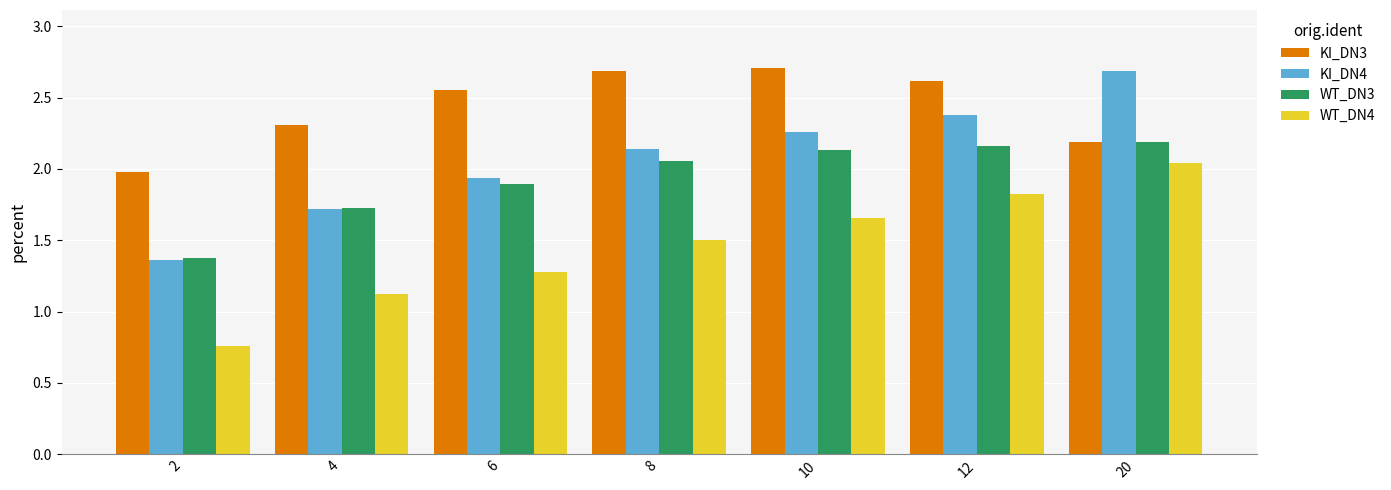

What is the sum of all KI_DN3 values?

17.0